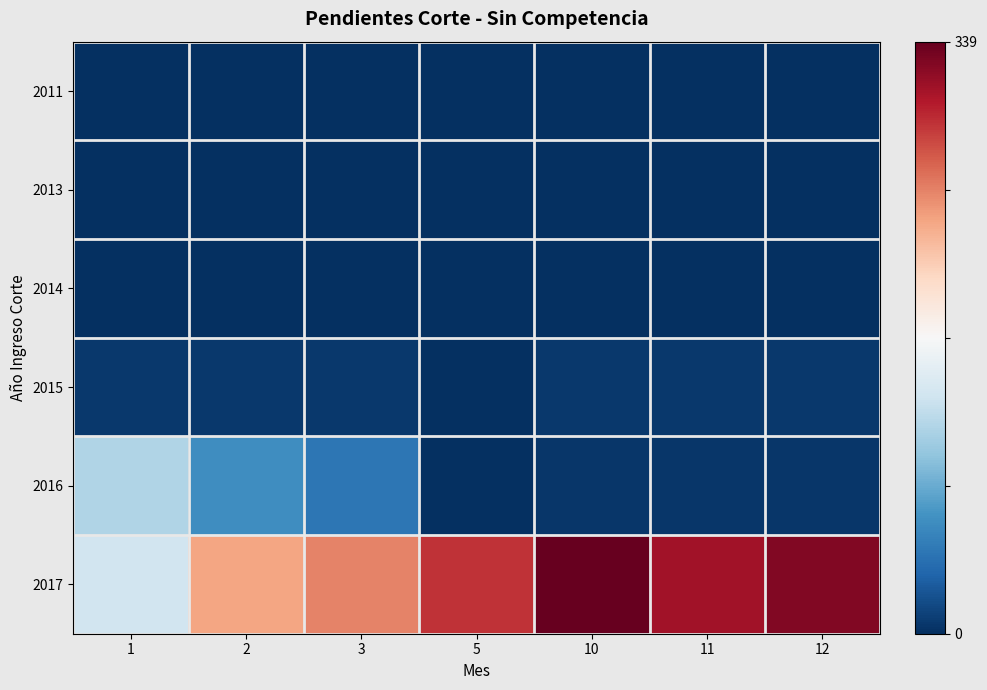

At 3, list the series in order from smallest to largest.

2011, 2013, 2014, 2015, 2016, 2017